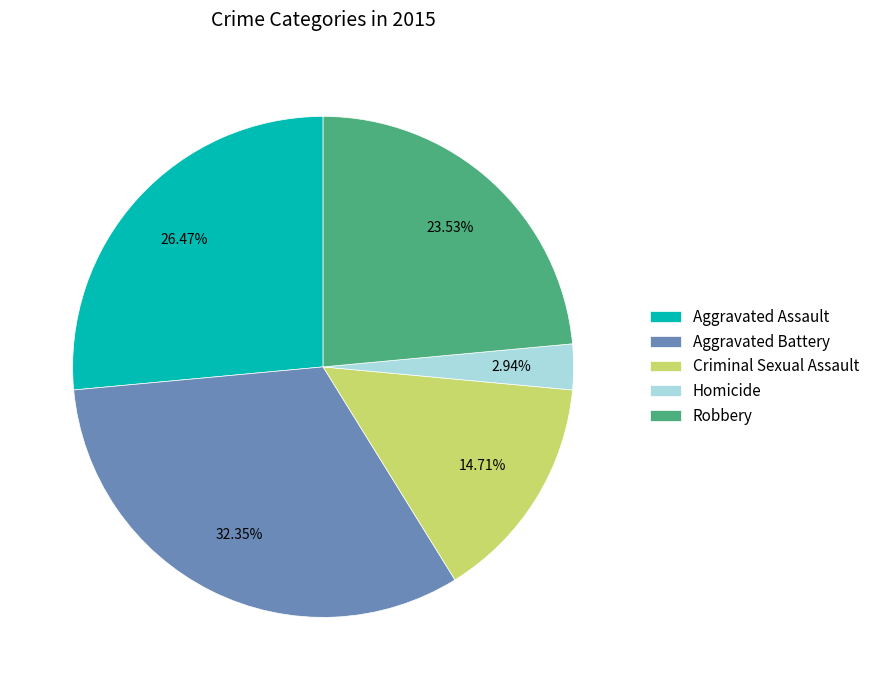

To the nearest percent, what percentage of the pie is Robbery?

24%